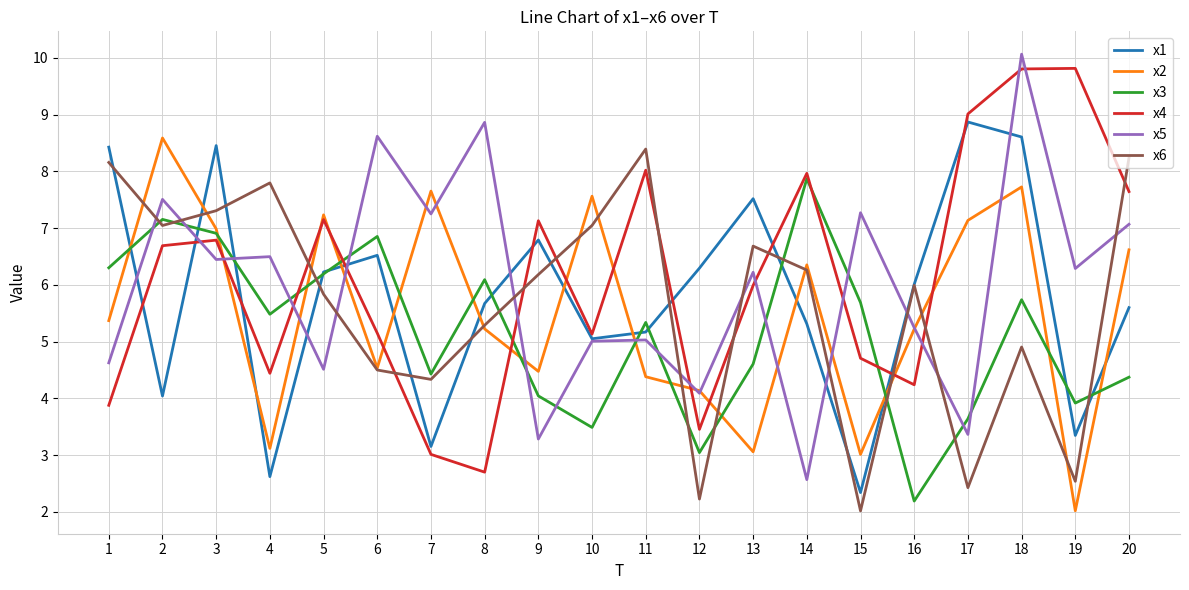

True or false: x2 has more than 1 interior local peaks.

True